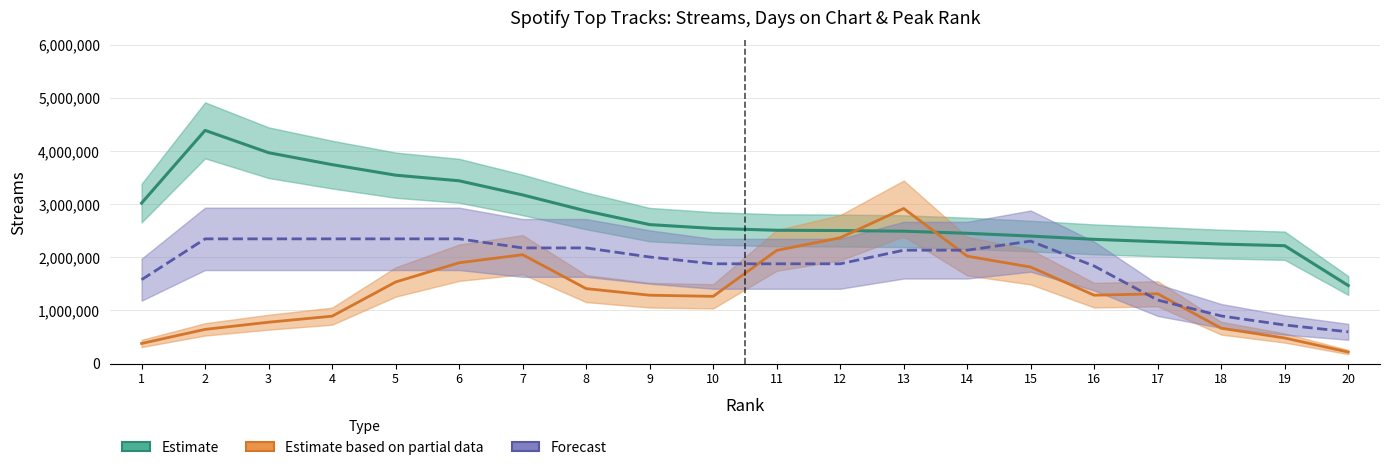

What is the value of the streams (Estimate) point at the 16th from the left?

2339757.3